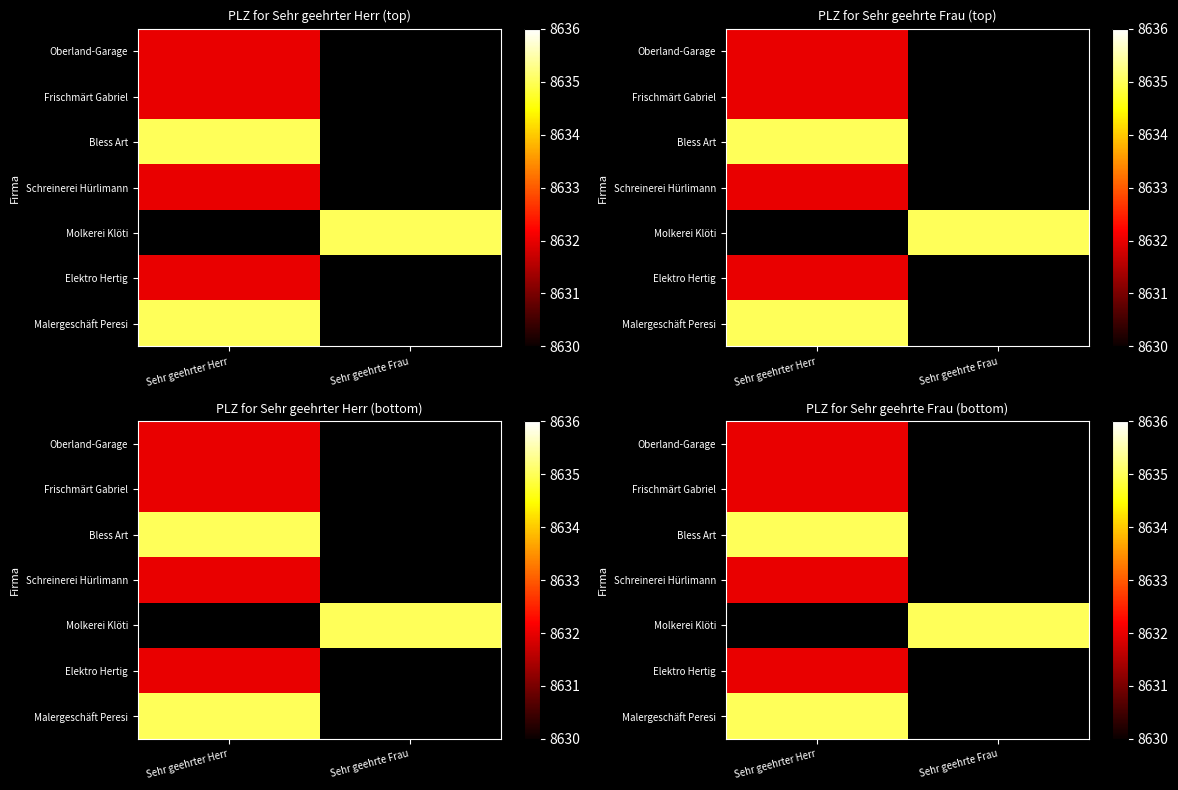

What is the difference between the highest and lowest values at Sehr geehrter Herr?

3.0